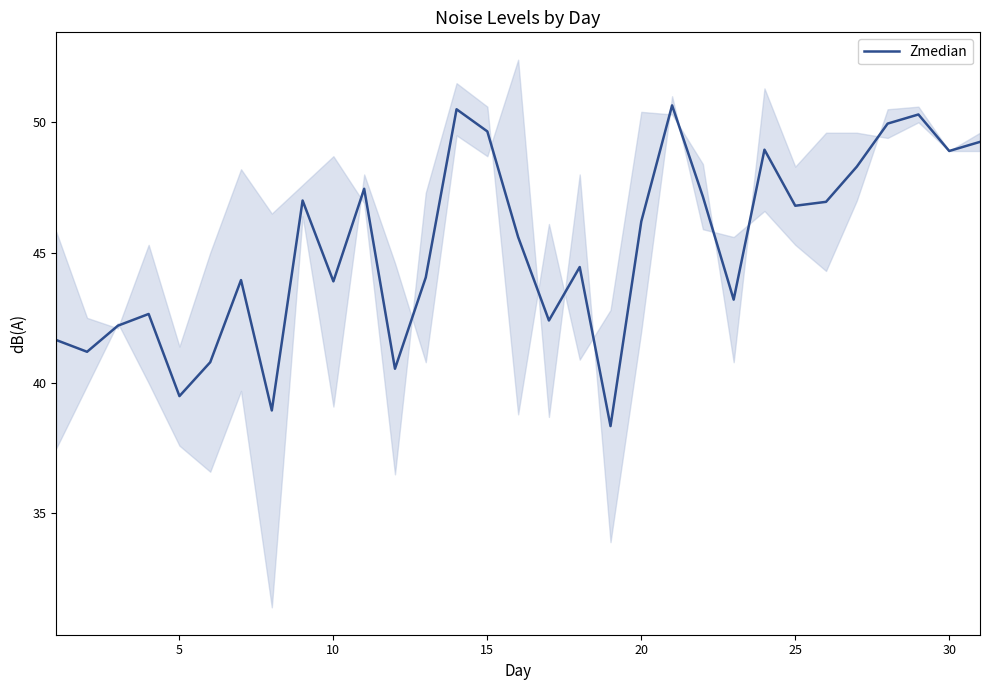

Is this an area chart (filled region under the line)?

No